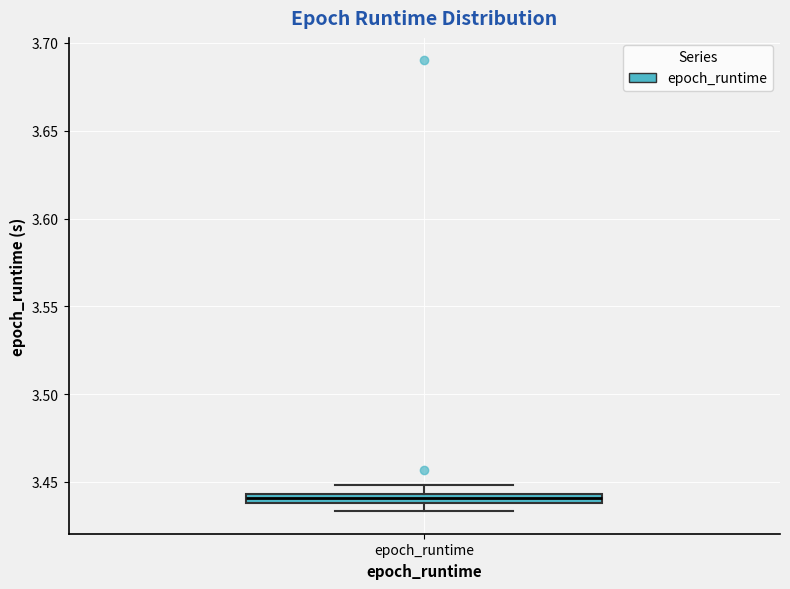

Where does the upper whisker of the box for epoch_runtime end on the y-axis? The values are not printed on the chart, so give them approximately, as read against the axis.

3.450